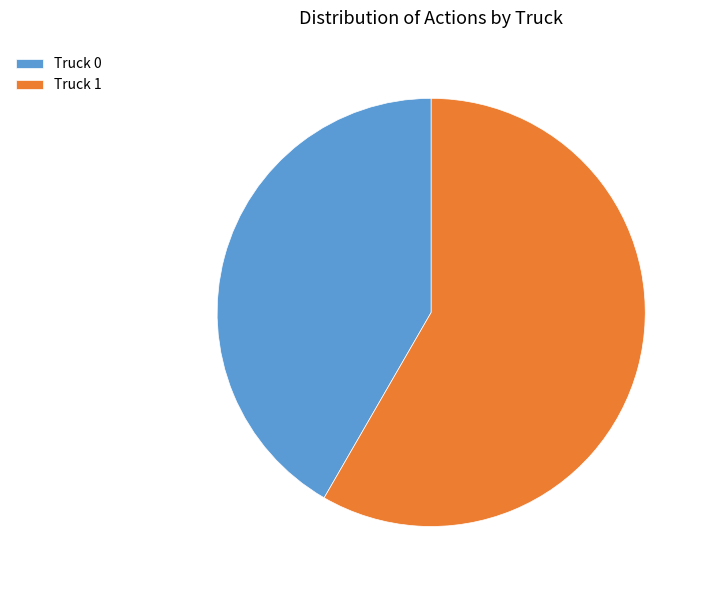

Do Truck 0 and Truck 1 together represent more than half of the pie?

Yes